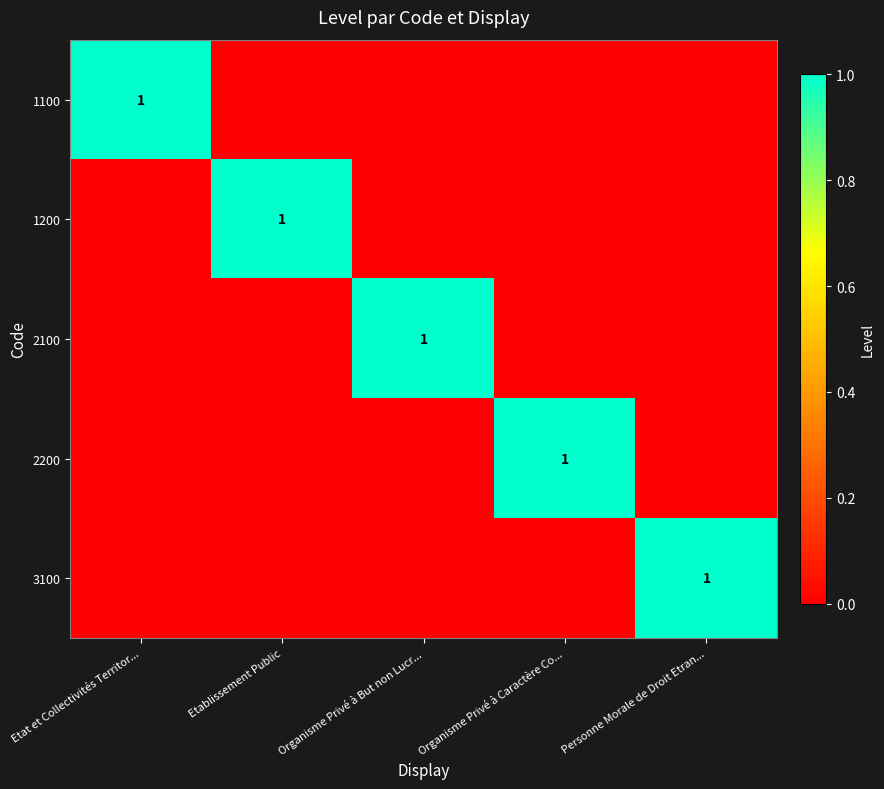

True or false: 2200 has a value of 1 at Organisme Privé à Caractère Co....

True